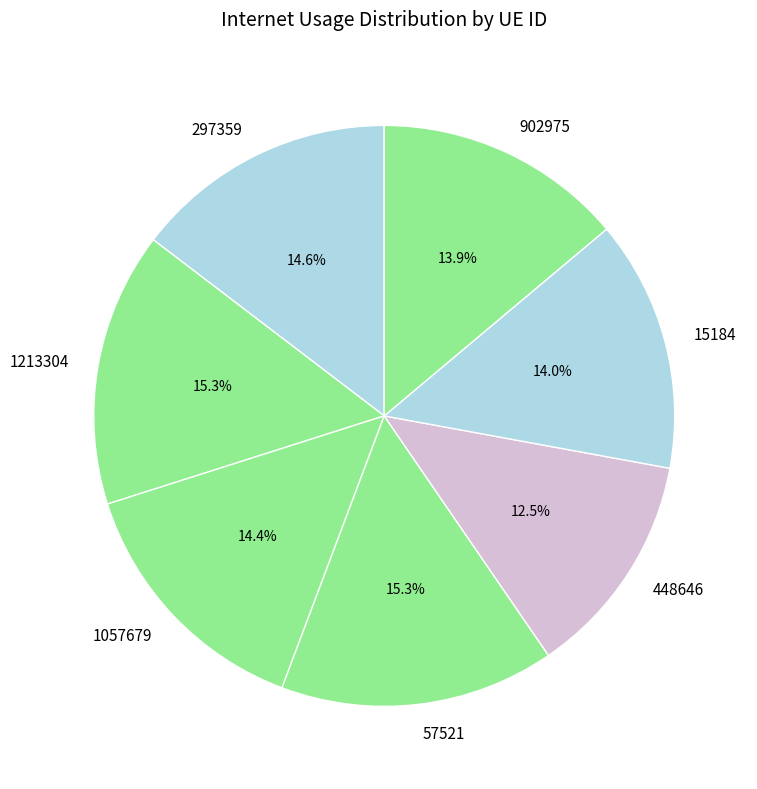

The 57521 slice represents 30% of the pie. True or false?

False